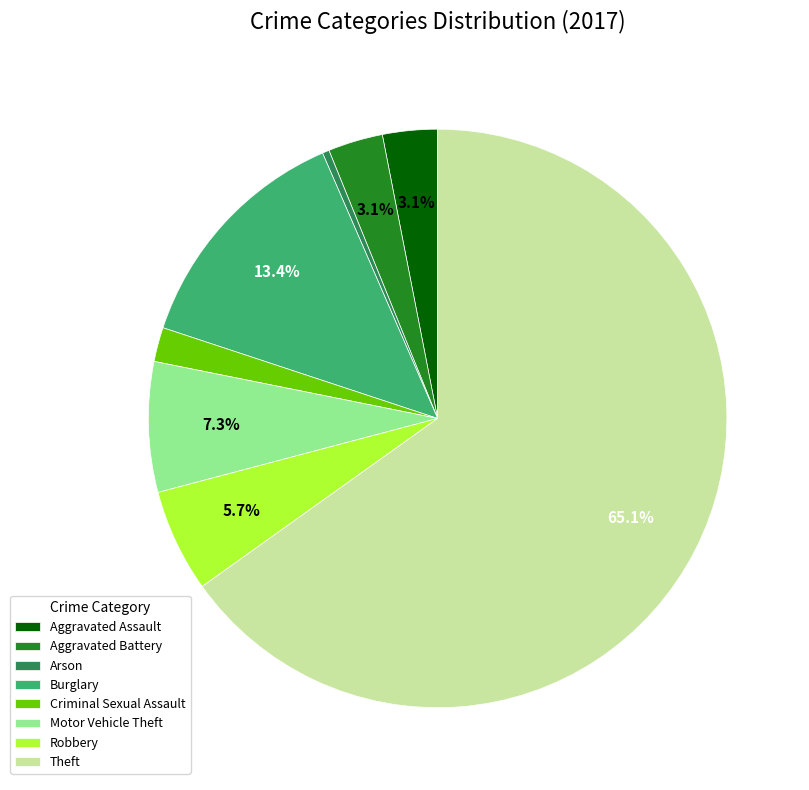

Between Aggravated Assault and Motor Vehicle Theft, which is larger?

Motor Vehicle Theft